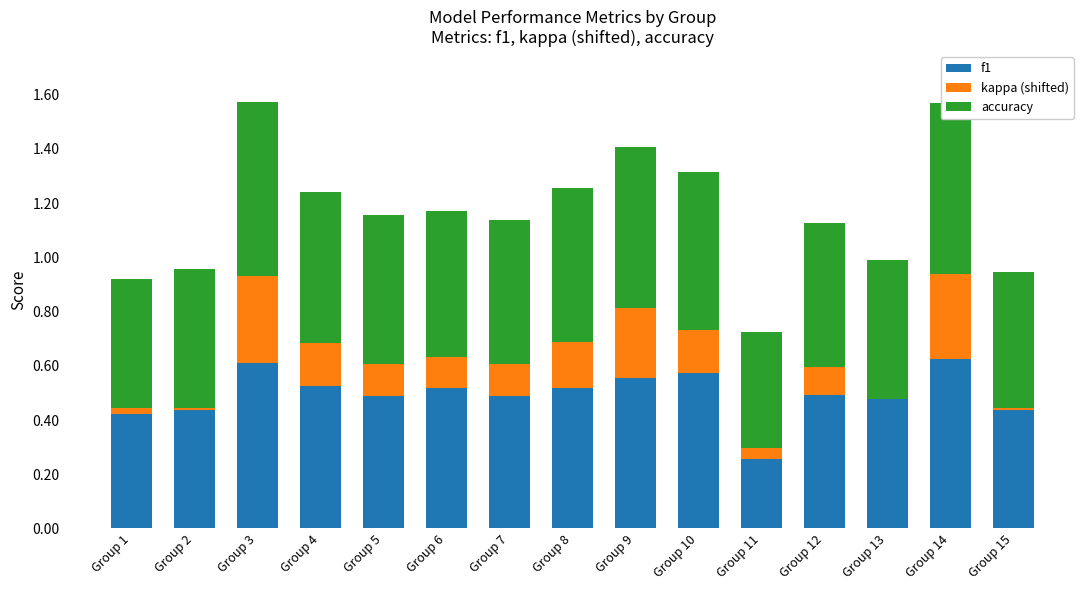

What is the sum of the f1 values at Group 5 and Group 4?

1.0